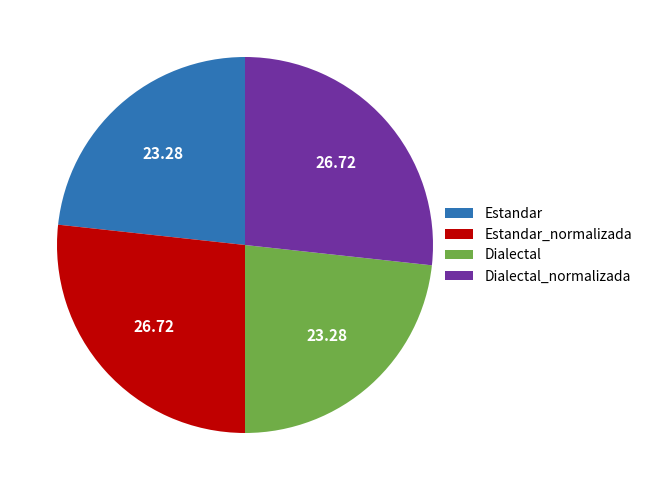

Is Estandar_normalizada the majority of the pie?

No